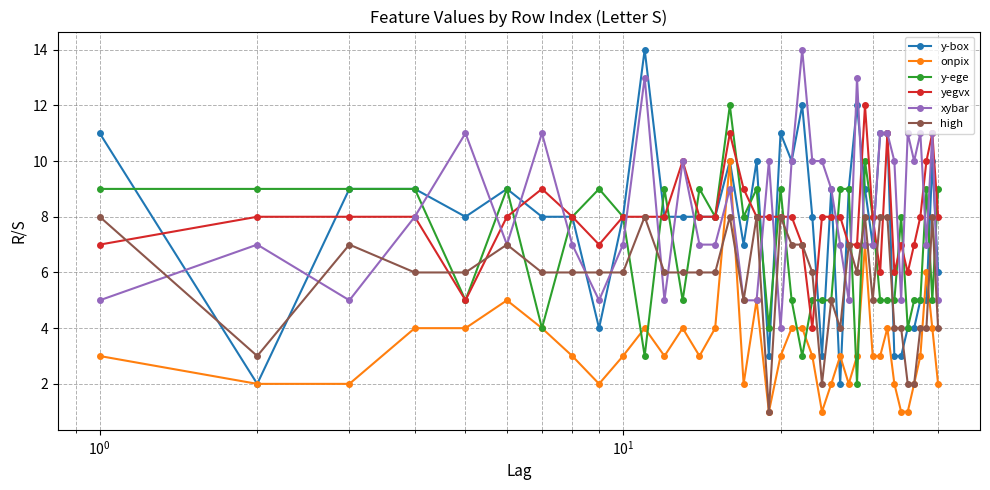

What is the maximum value shown in the chart?

14